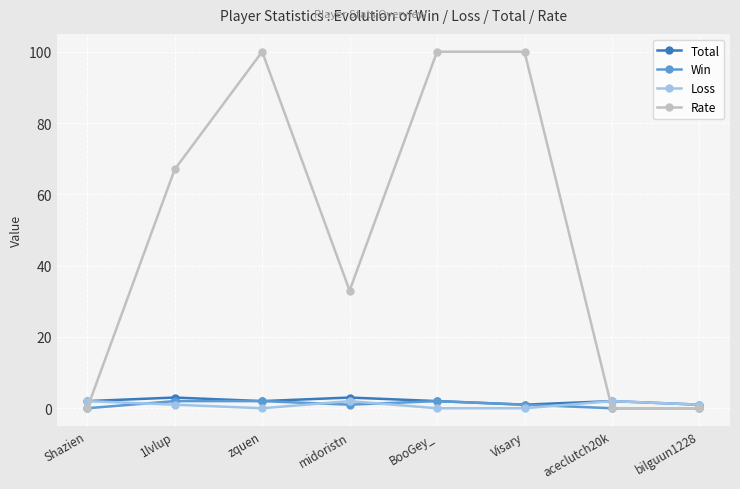

What is the total value across all series at midoristn?

39